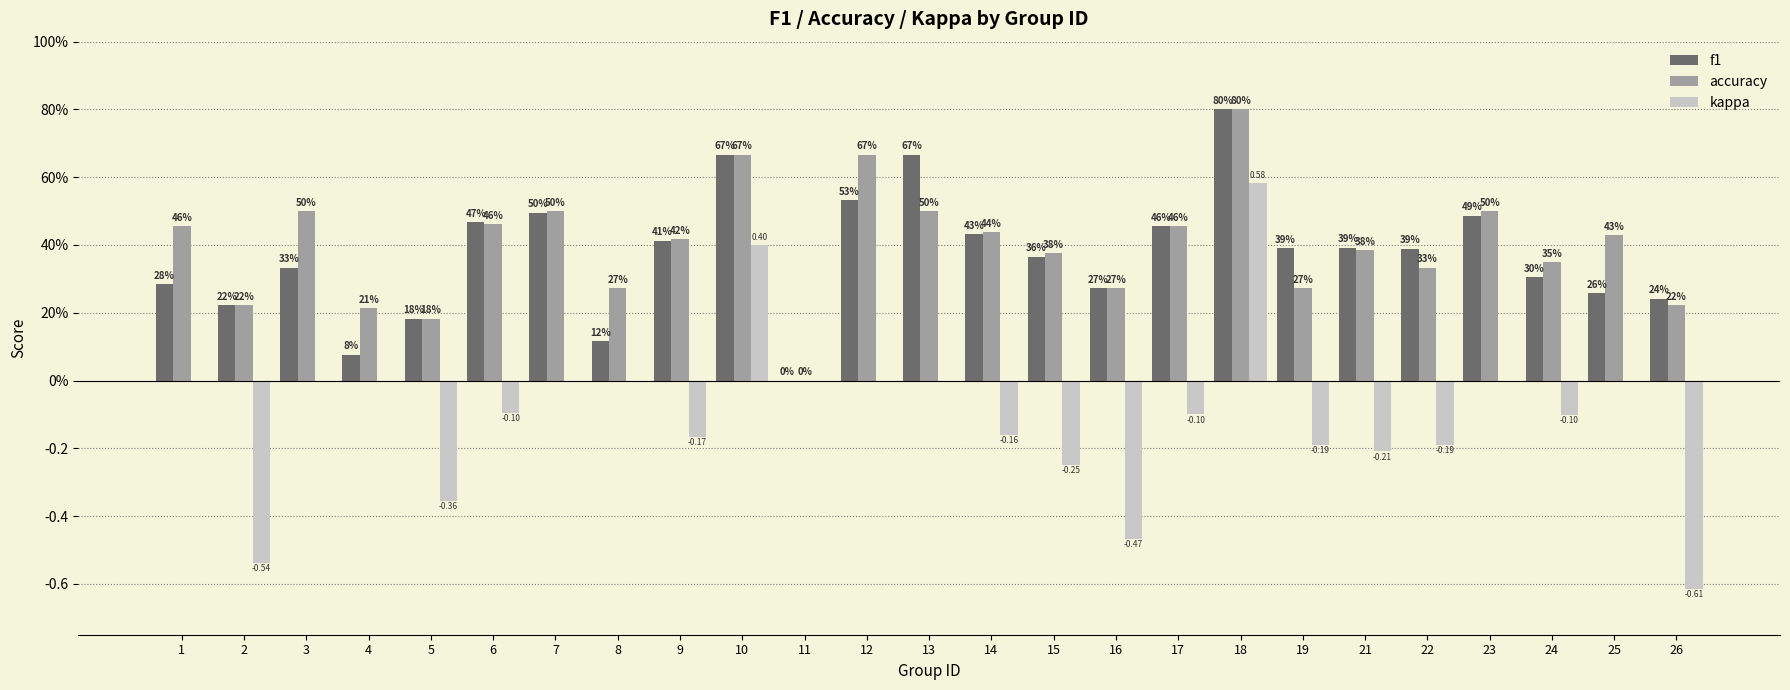

Which series has the largest total across all categories?

accuracy